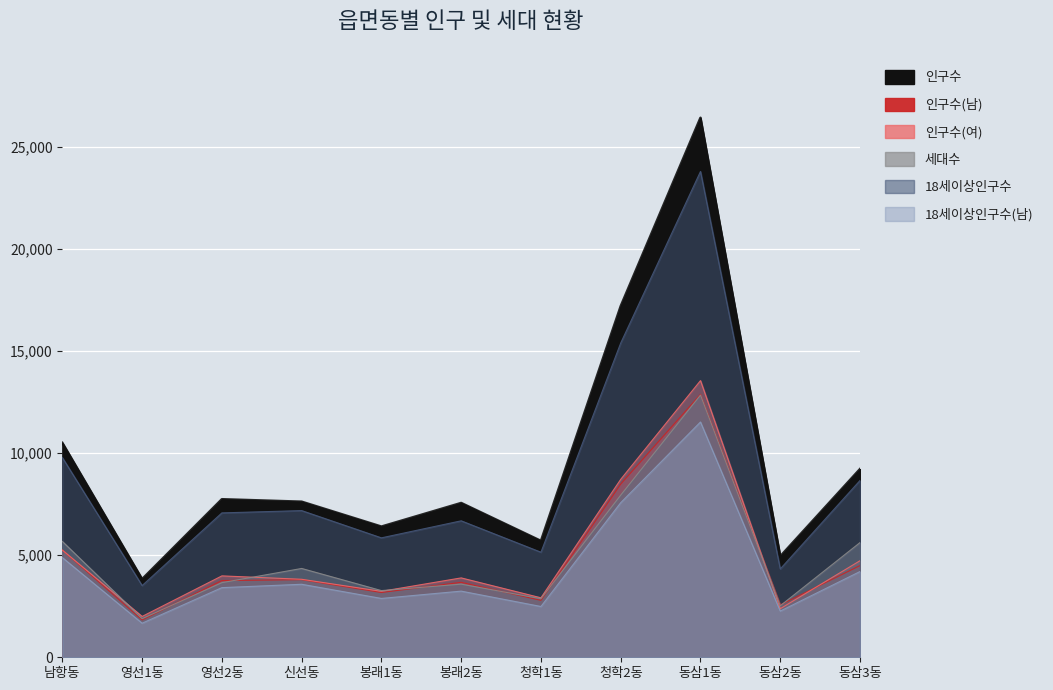

Reading left to right, transcribe all the data shown in this chart.

인구수: 남항동=10508	영선1동=3831	영선2동=7747	신선동=7626	봉래1동=6406	봉래2동=7563	청학1동=5704	청학2동=17209	동삼1동=26442	동삼2동=4947	동삼3동=9226
인구수(남): 남항동=5257	영선1동=1830	영선2동=3758	신선동=3803	봉래1동=3174	봉래2동=3673	청학1동=2789	청학2동=8488	동삼1동=12883	동삼2동=2567	동삼3동=4494
인구수(여): 남항동=5251	영선1동=2001	영선2동=3989	신선동=3823	봉래1동=3232	봉래2동=3890	청학1동=2915	청학2동=8721	동삼1동=13559	동삼2동=2380	동삼3동=4732
세대수: 남항동=5677	영선1동=1893	영선2동=3657	신선동=4353	봉래1동=3268	봉래2동=3584	청학1동=2871	청학2동=7948	동삼1동=12850	동삼2동=2525	동삼3동=5622
18세이상인구수: 남항동=9786	영선1동=3514	영선2동=7076	신선동=7189	봉래1동=5853	봉래2동=6688	청학1동=5149	청학2동=15402	동삼1동=23809	동삼2동=4329	동삼3동=8665
18세이상인구수(남): 남항동=4887	영선1동=1669	영선2동=3413	신선동=3578	봉래1동=2884	봉래2동=3242	청학1동=2489	청학2동=7576	동삼1동=11531	동삼2동=2264	동삼3동=4203